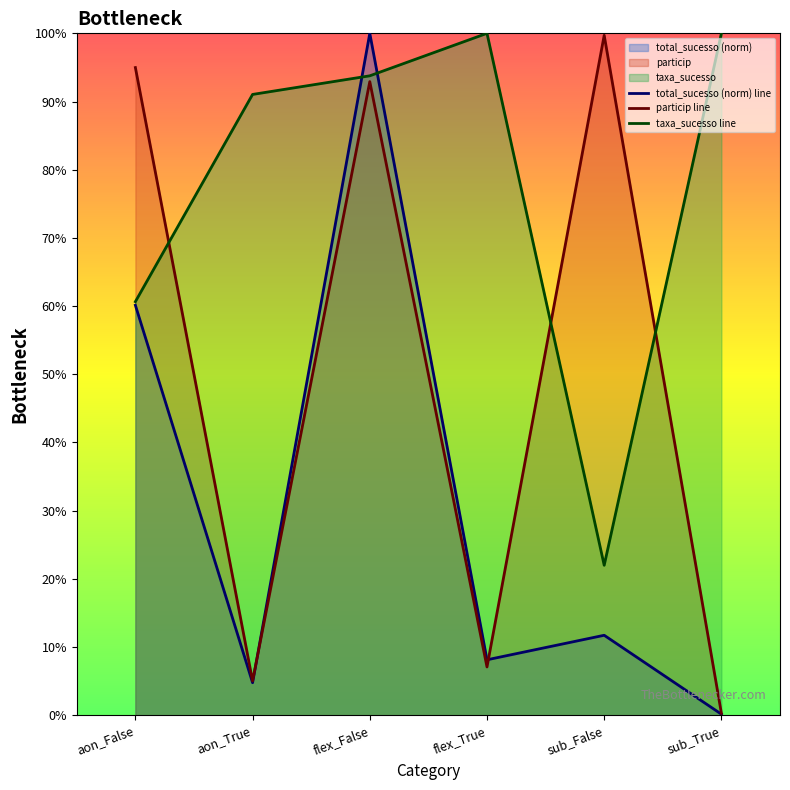

How many series are shown in this chart?

3